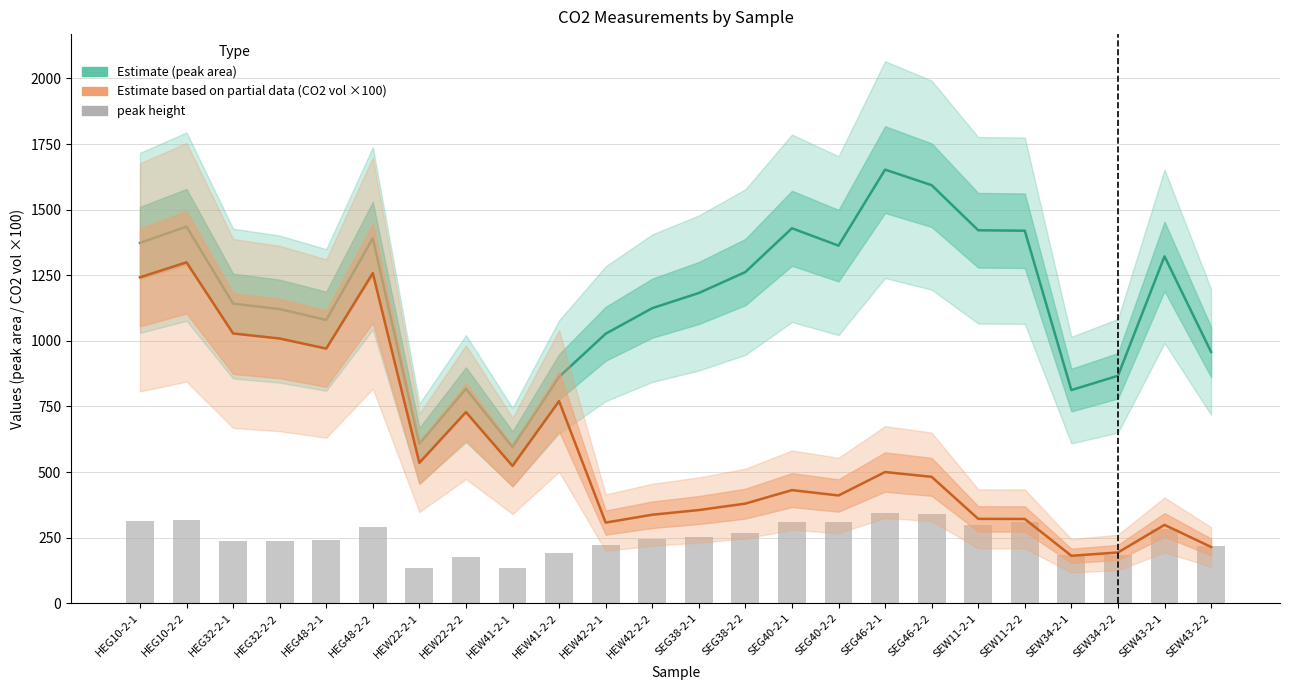

What is the label of the 7th bar from the left?

HEW22-2-1